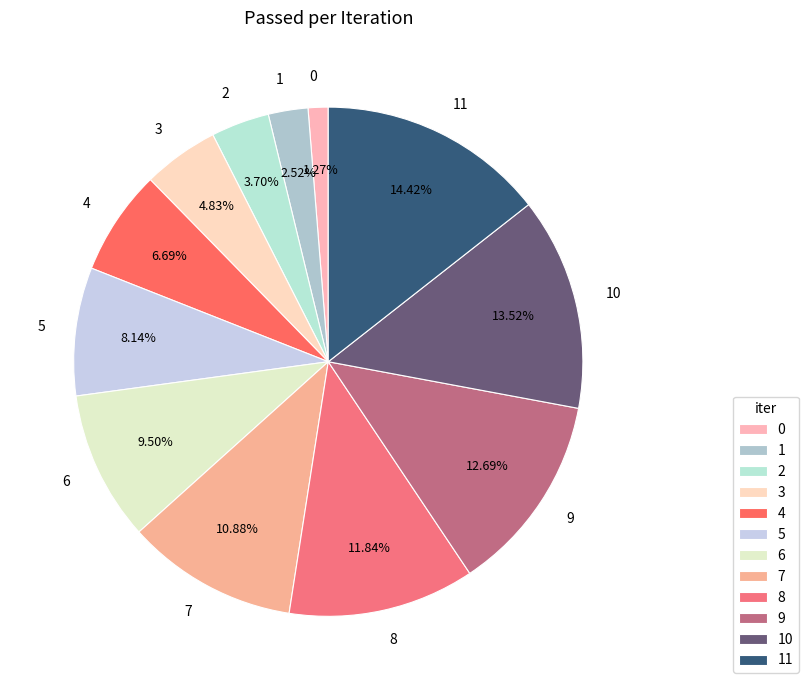

Which slice is the largest?

11